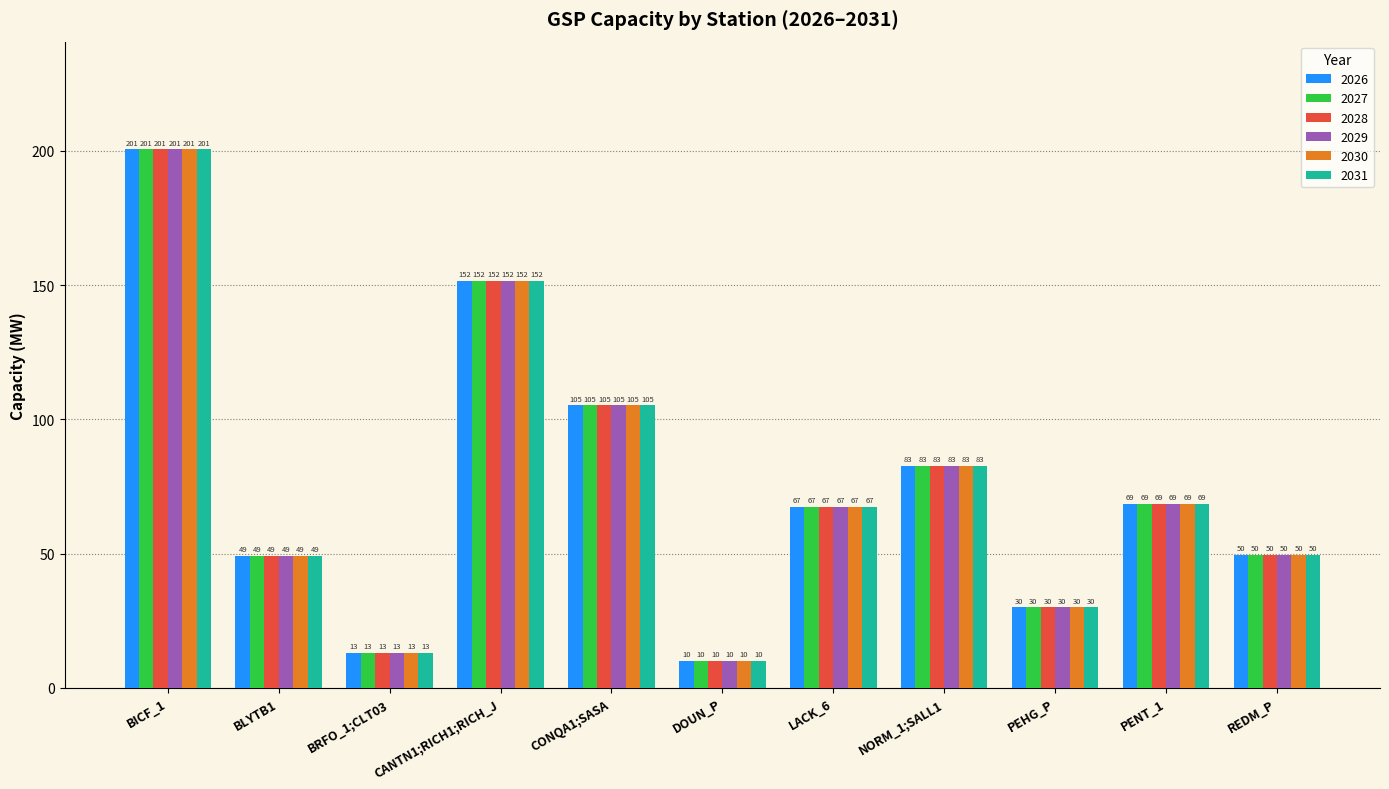

Where is 2028 nearest to the value 105?

CONQA1;SASA